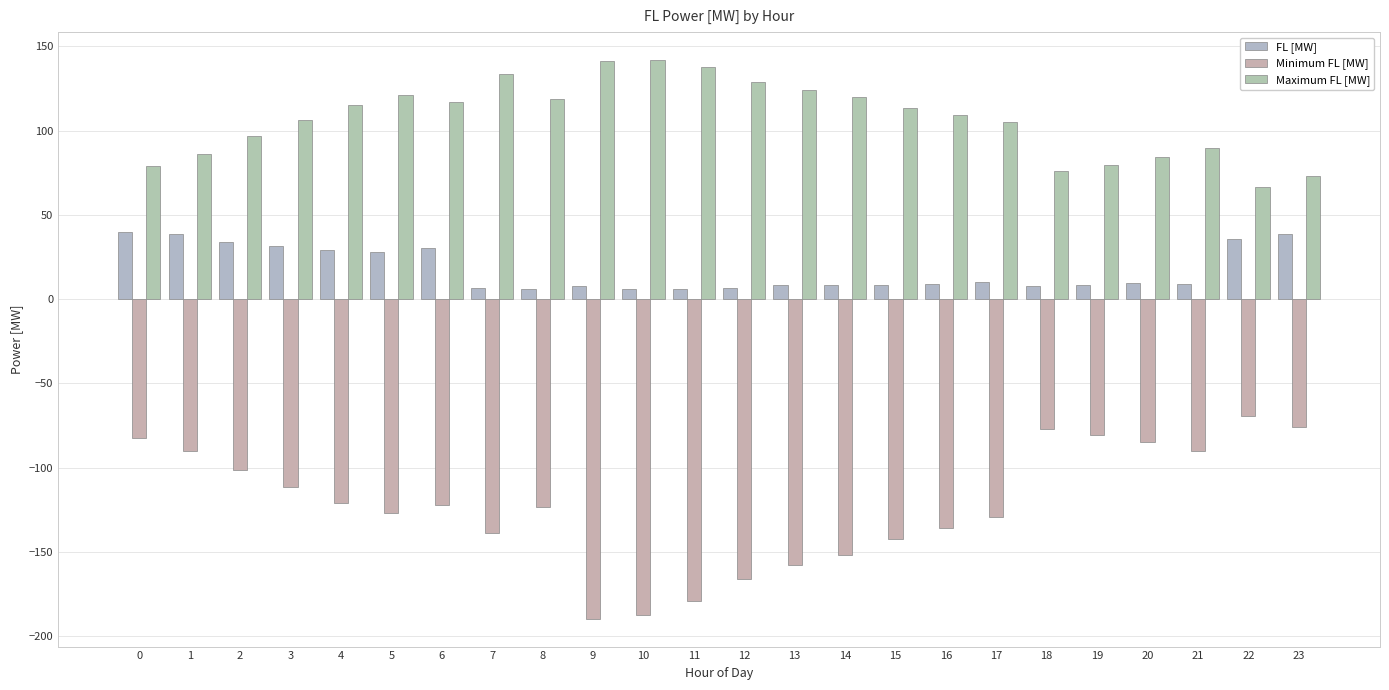

How many bars are there in each group?

3